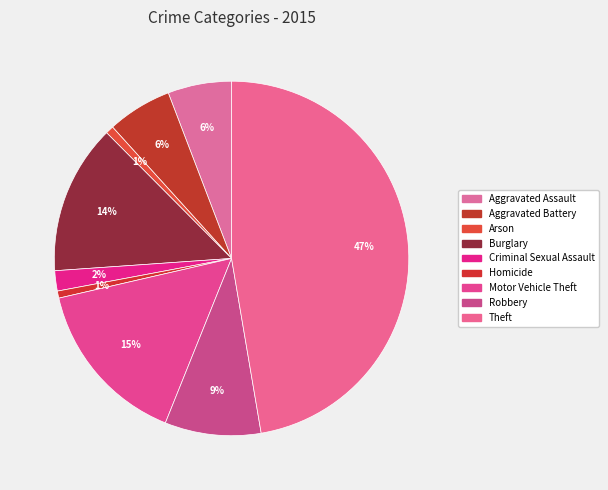

What is the largest slice in the pie chart?

Theft